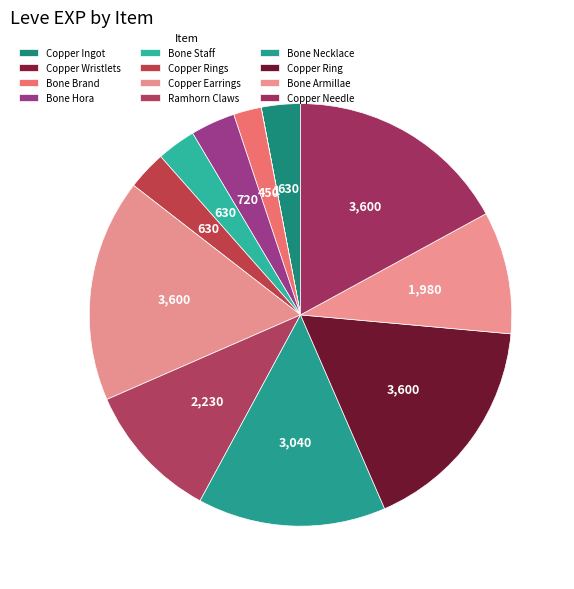

True or false: Bone Staff accounts for 1% of the total.

False